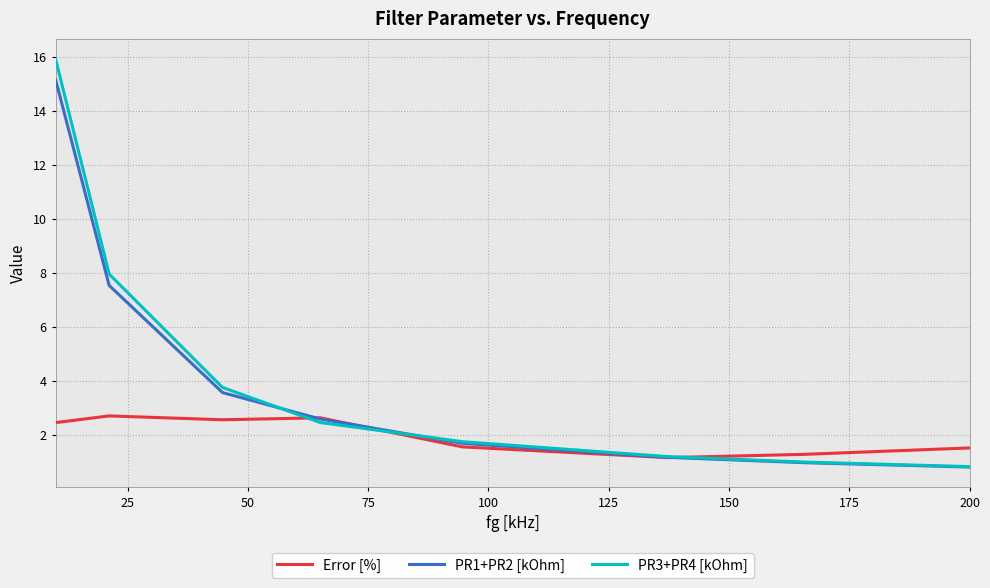

Which series has the largest range (max minus min)?

PR3+PR4 [kOhm]